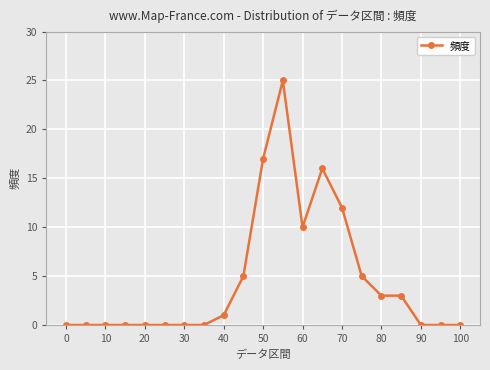

What is the difference between the maximum and minimum values?

25